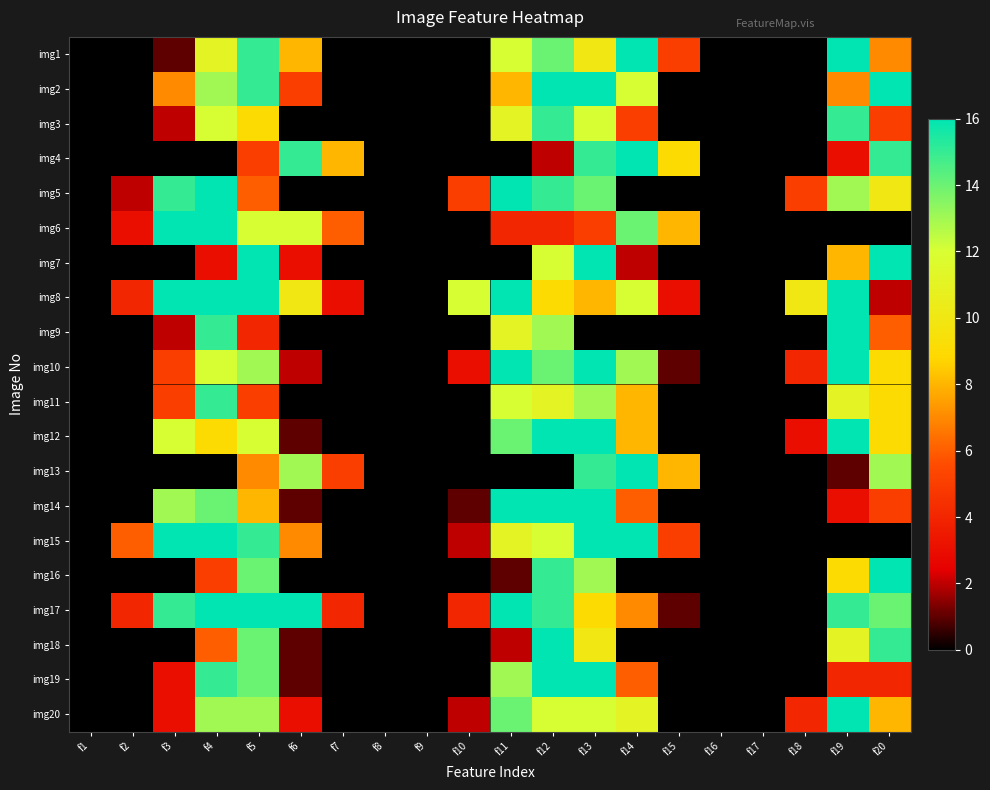

Which label corresponds to the largest value in the chart?

f14